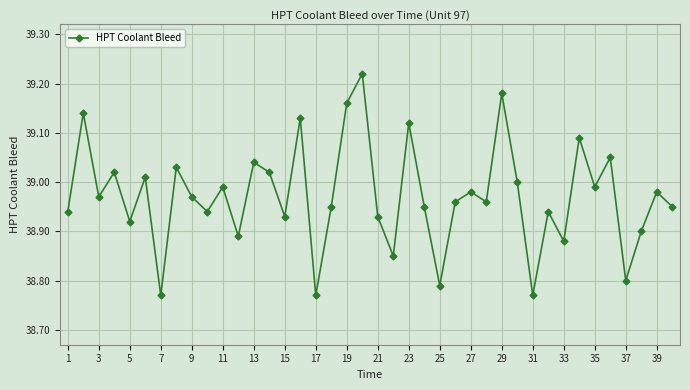

What is the sum of all values?

1558.9